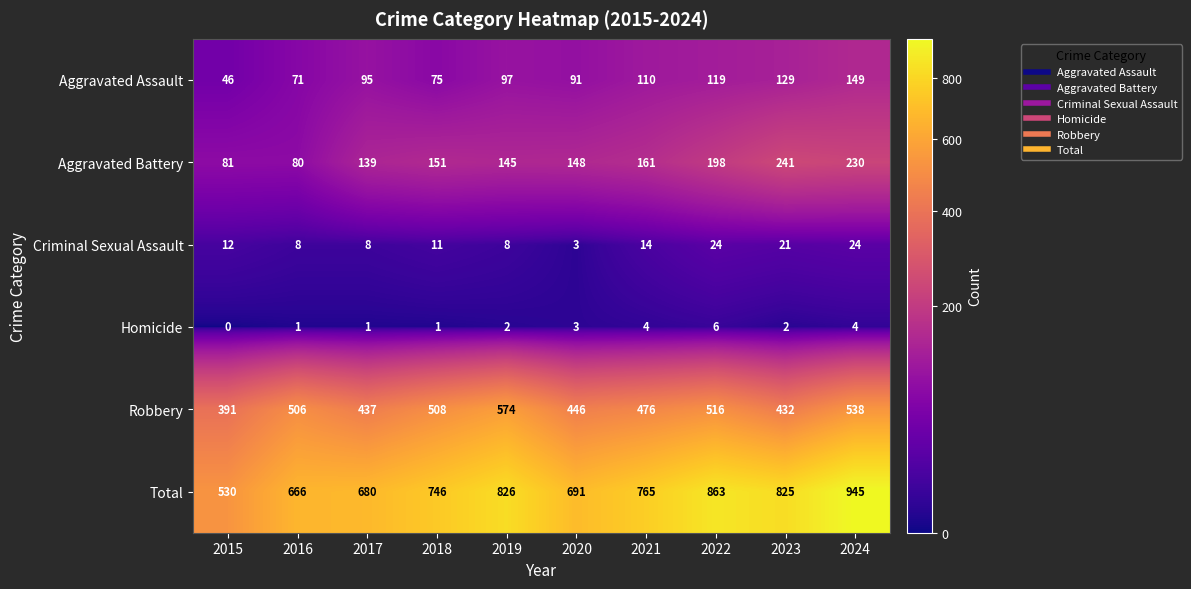

True or false: Robbery has a value of 652 at 2017.

False